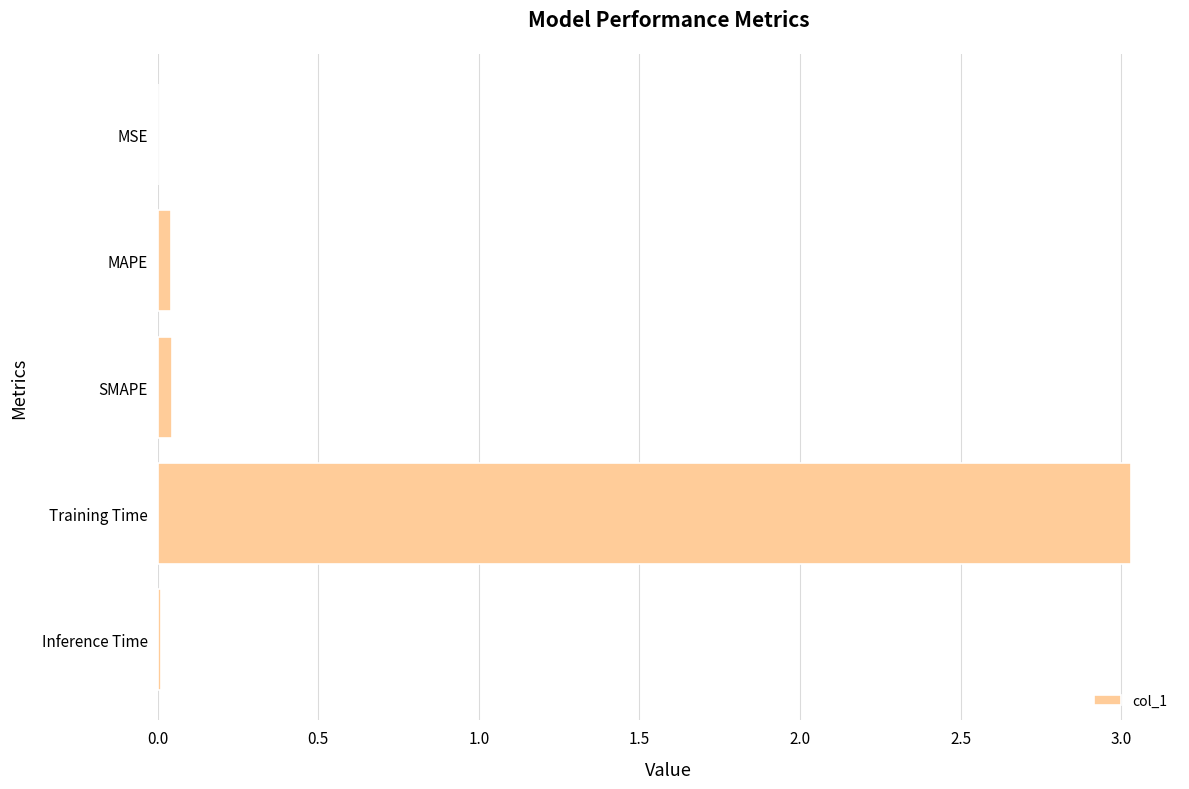

Are the bars horizontal?

Yes